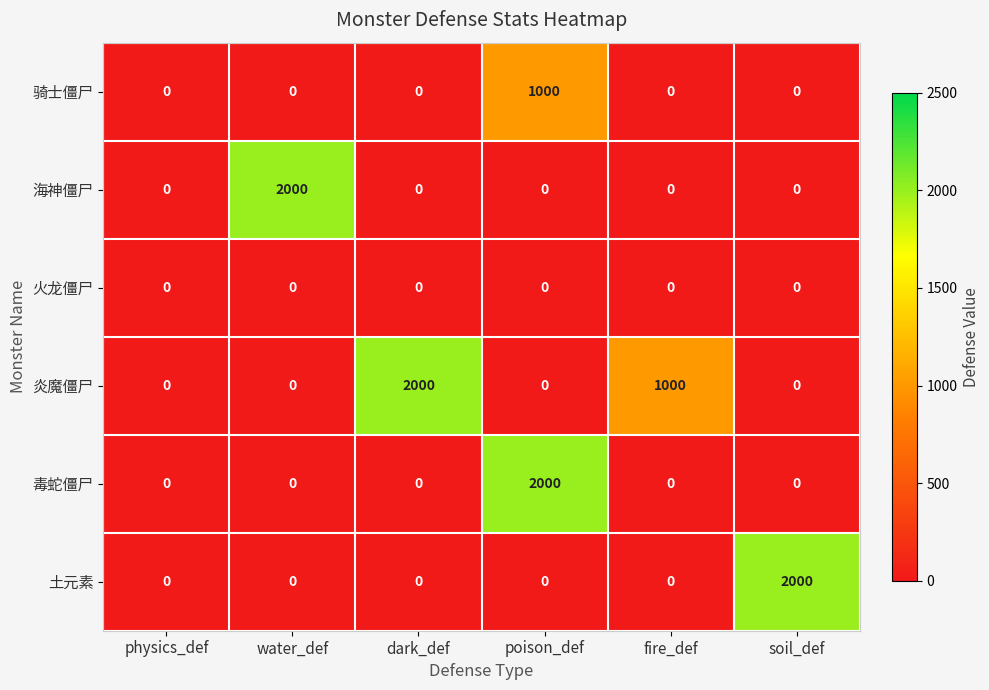

What is the greatest value displayed?

2000